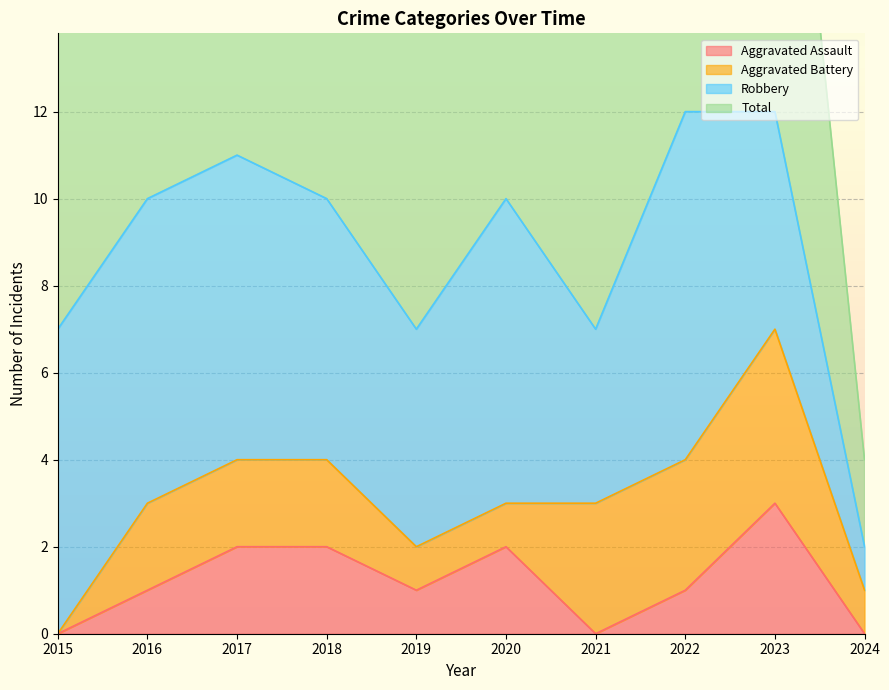

The Aggravated Assault series shows 3 at 2017. True or false?

False